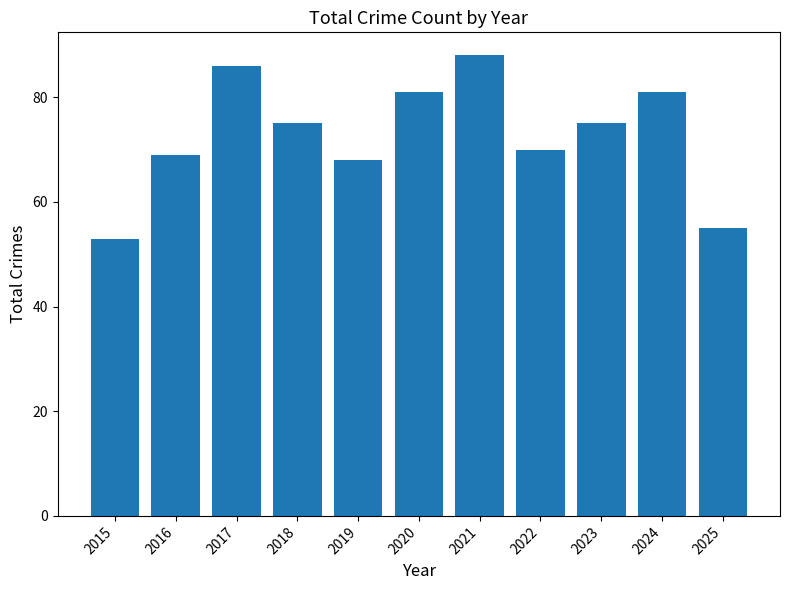

What is the change in value from 2015 to 2016?

+16